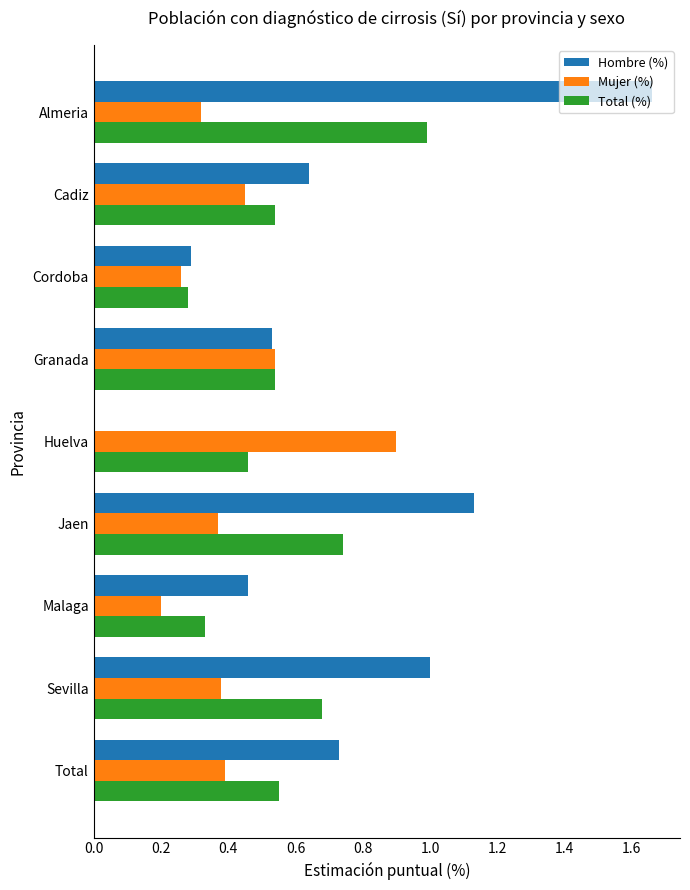

Between Sevilla and Huelva, which series saw the biggest shift?

Hombre (%)